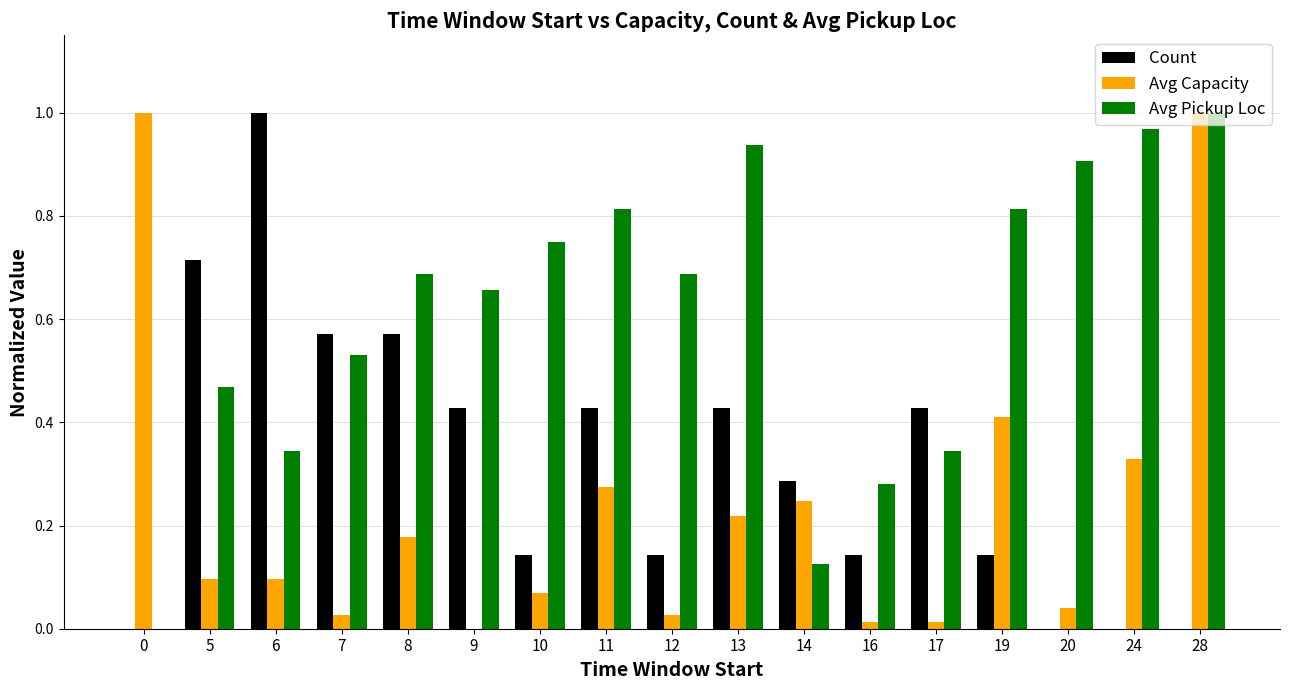

What are all the series names shown in the legend?

Count, Avg Capacity, Avg Pickup Loc